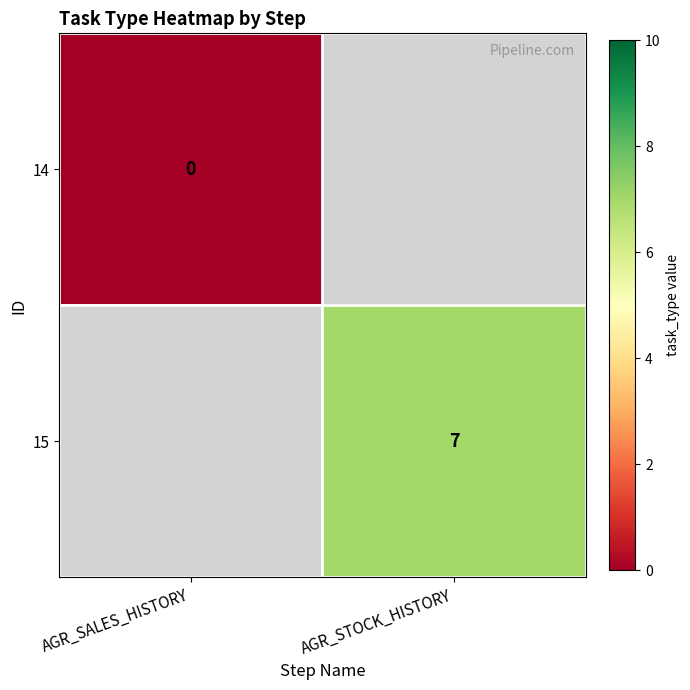

Is the value of 15 at AGR_STOCK_HISTORY greater than the value of 14 at AGR_SALES_HISTORY?

Yes